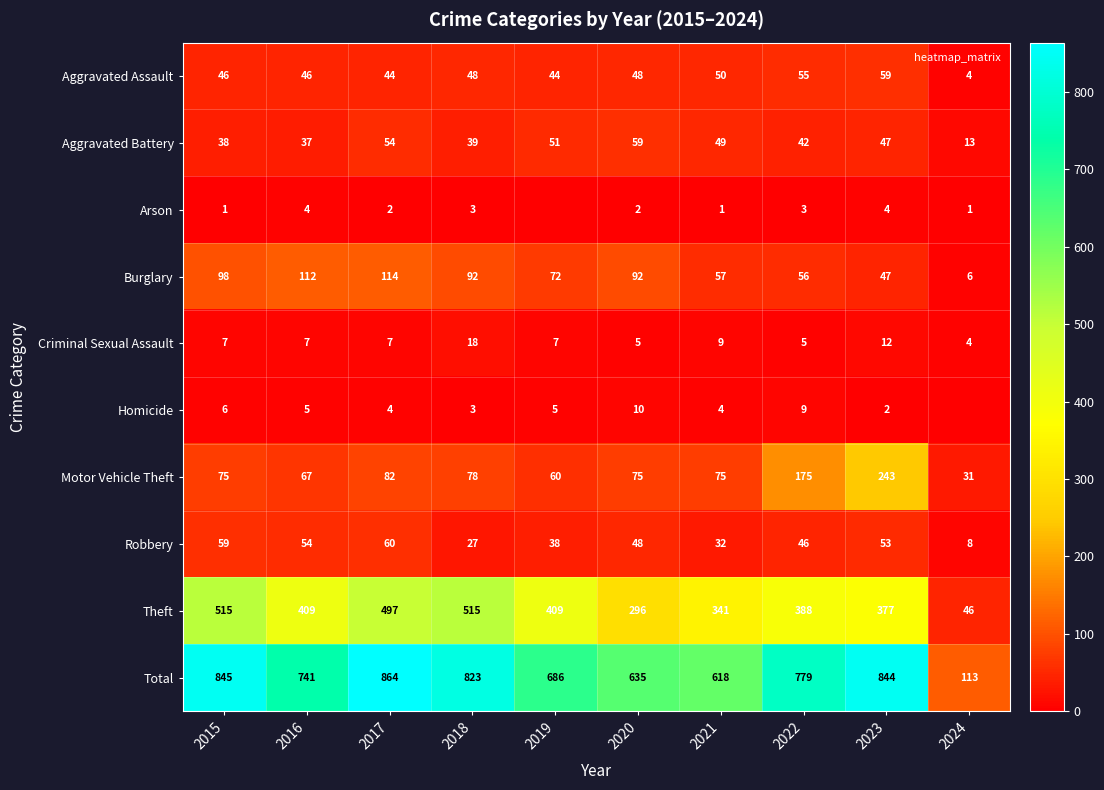

The value of Theft at 2016 is 409. True or false?

True